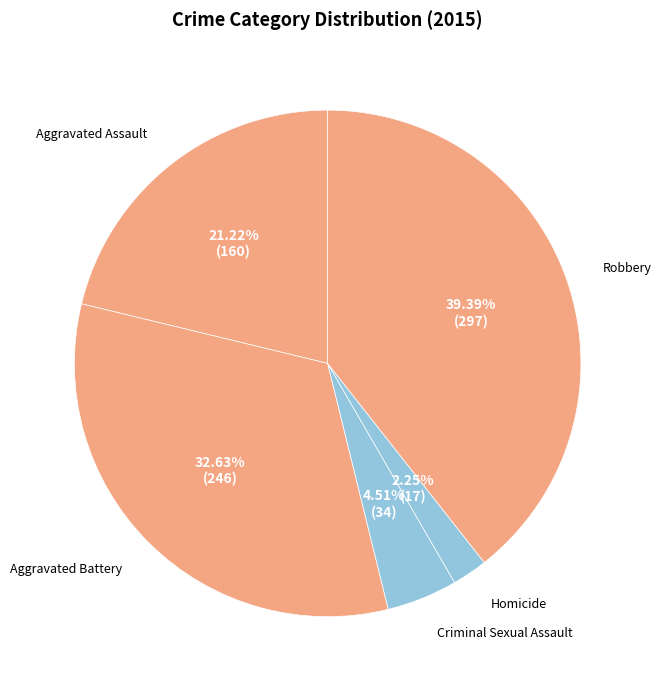

What percentage do Aggravated Assault and Criminal Sexual Assault together represent?

25.7%